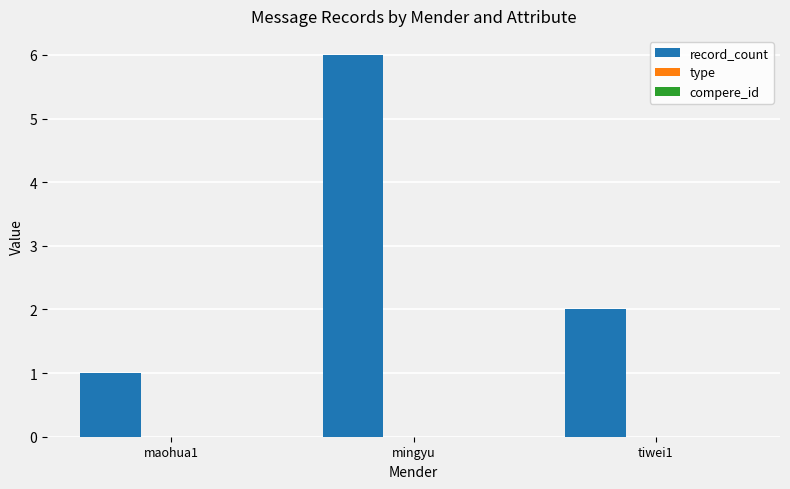

Reading left to right, transcribe all the data shown in this chart.

maohua1=1	mingyu=6	tiwei1=2